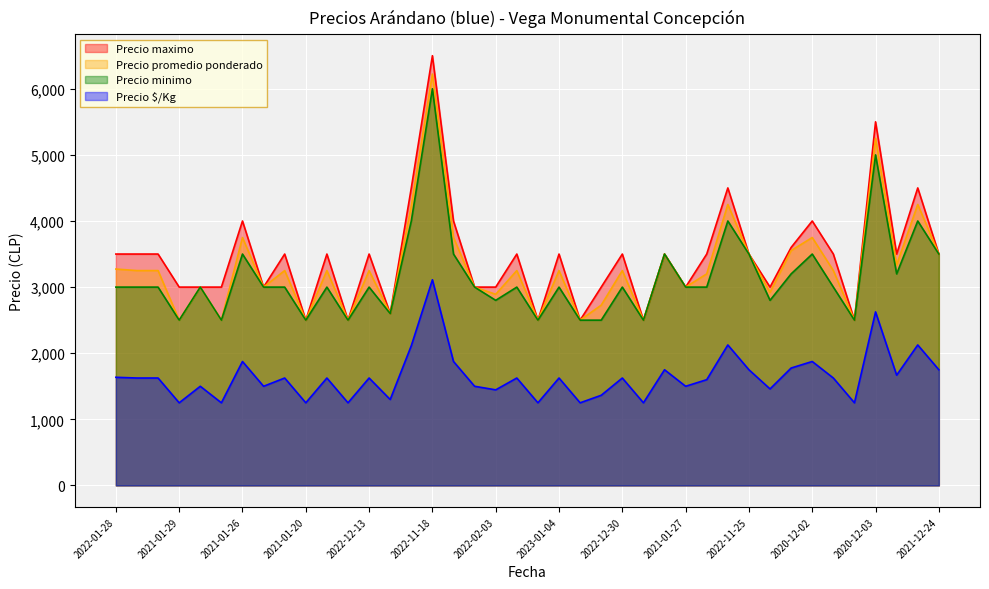

Is the value of Precio promedio ponderado at 2022-03-02 greater than the value of Precio minimo at 2021-12-24?

No